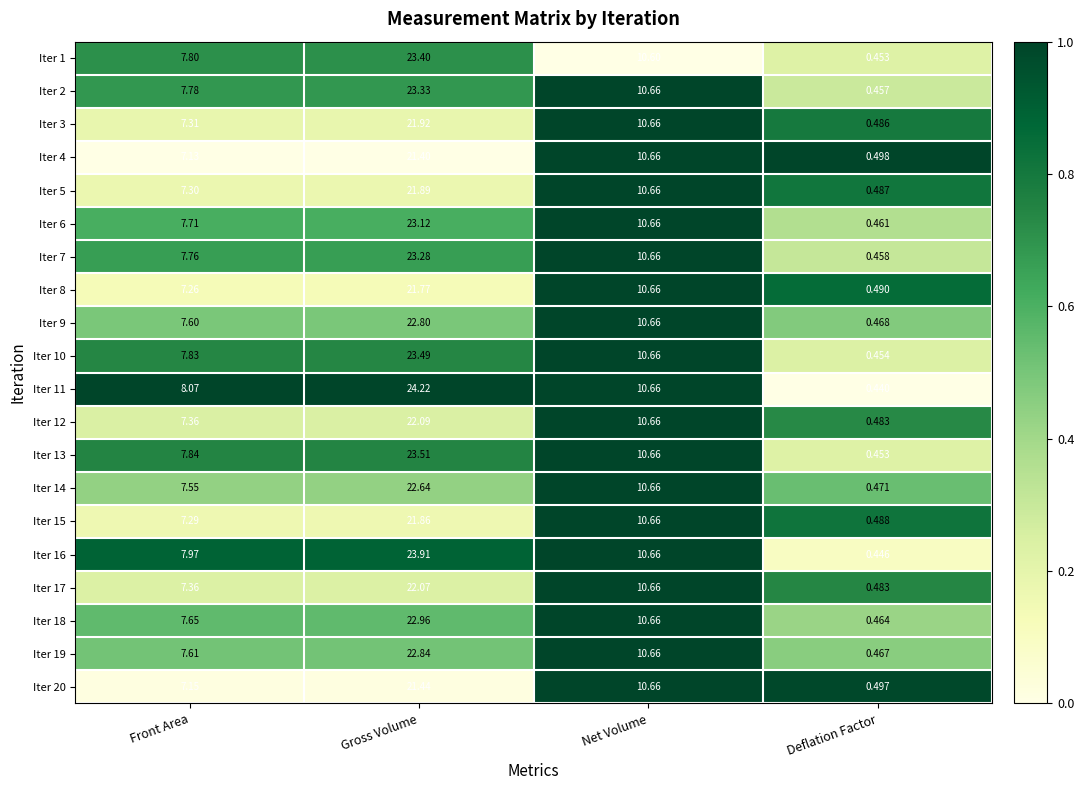

Rank the series by their maximum value, from lowest to highest.

Iter 4, Iter 20, Iter 8, Iter 15, Iter 5, Iter 3, Iter 17, Iter 12, Iter 14, Iter 9, Iter 19, Iter 18, Iter 6, Iter 7, Iter 2, Iter 1, Iter 10, Iter 13, Iter 16, Iter 11